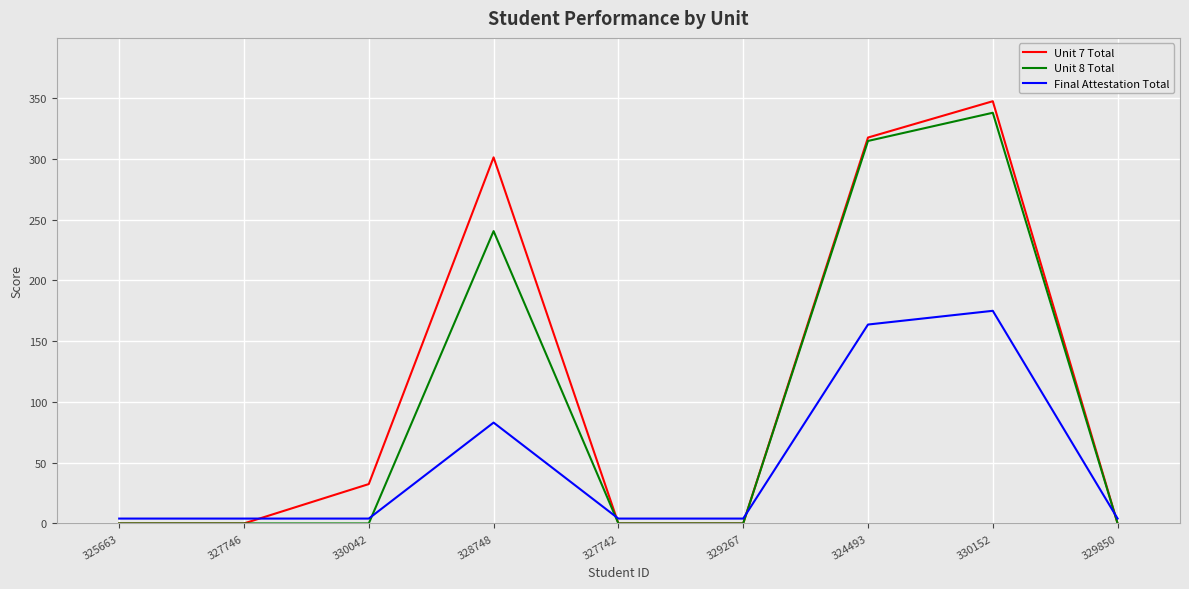

Rank the series by their average value, from lowest to highest.

Final Attestation Total, Unit 8 Total, Unit 7 Total